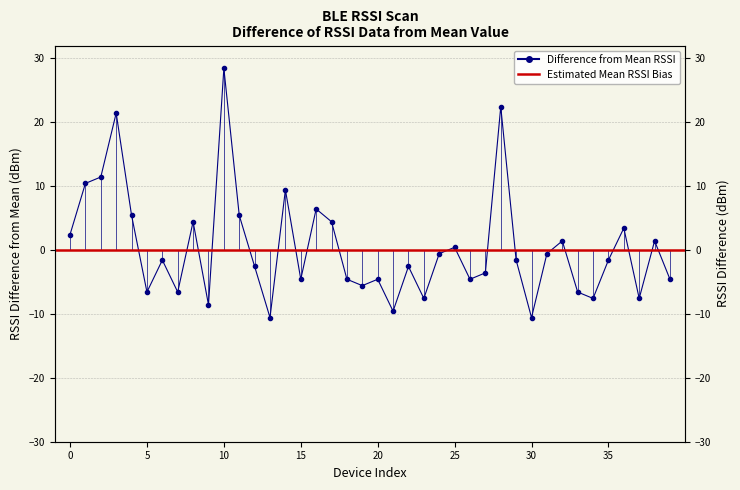

Which label corresponds to the largest value in the chart?

10